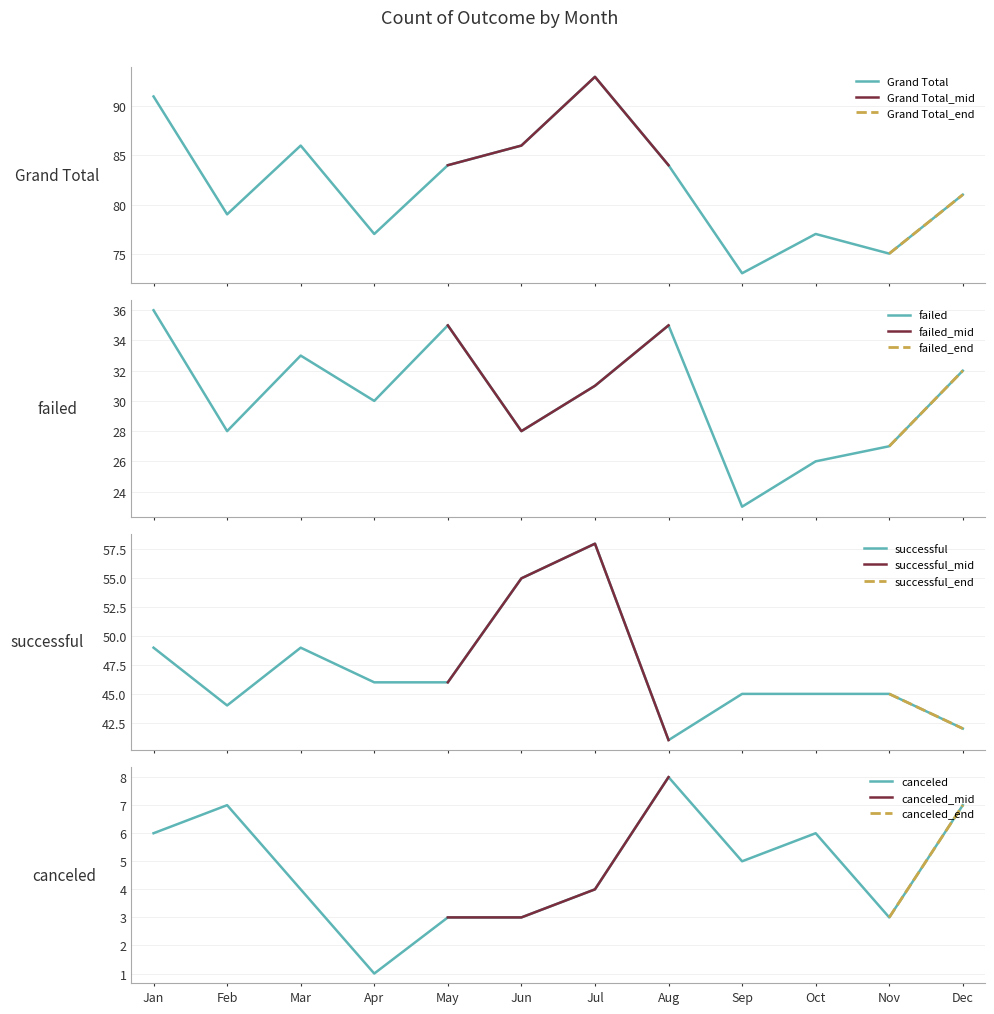

At how many categories does at least one series exceed 29?

12